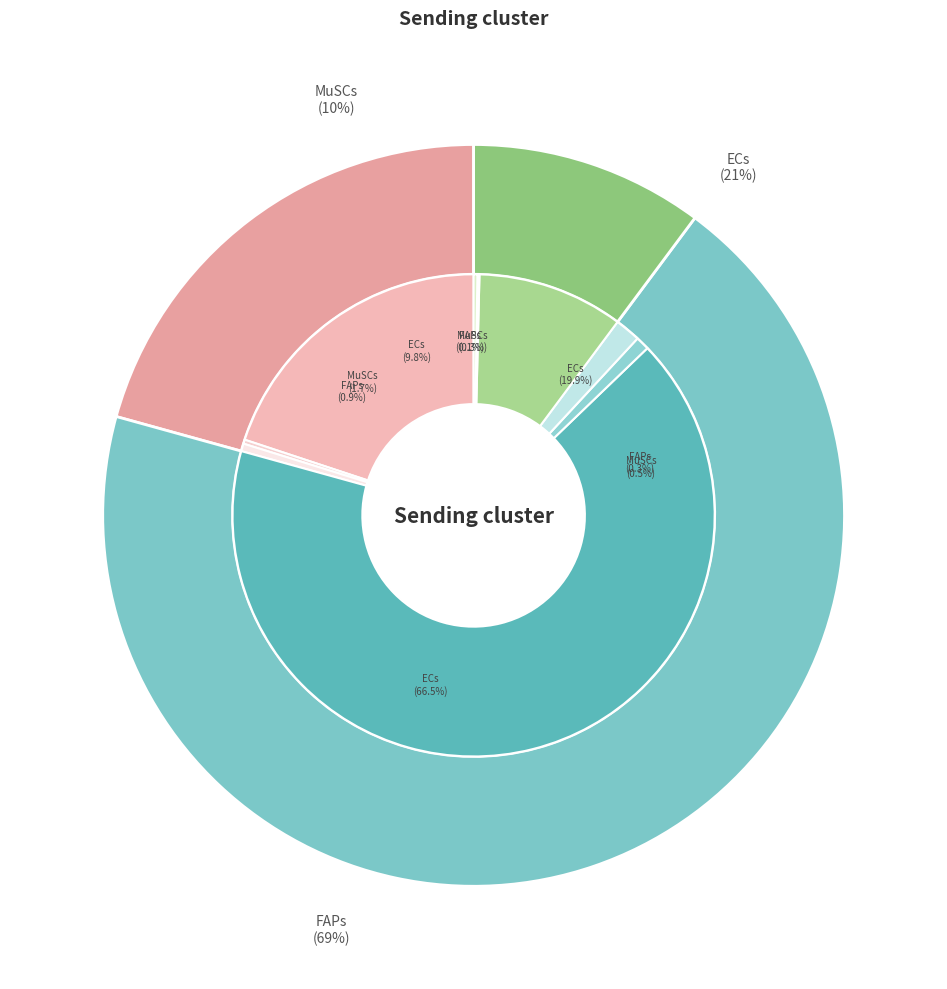

Does any single category account for the majority?

Yes